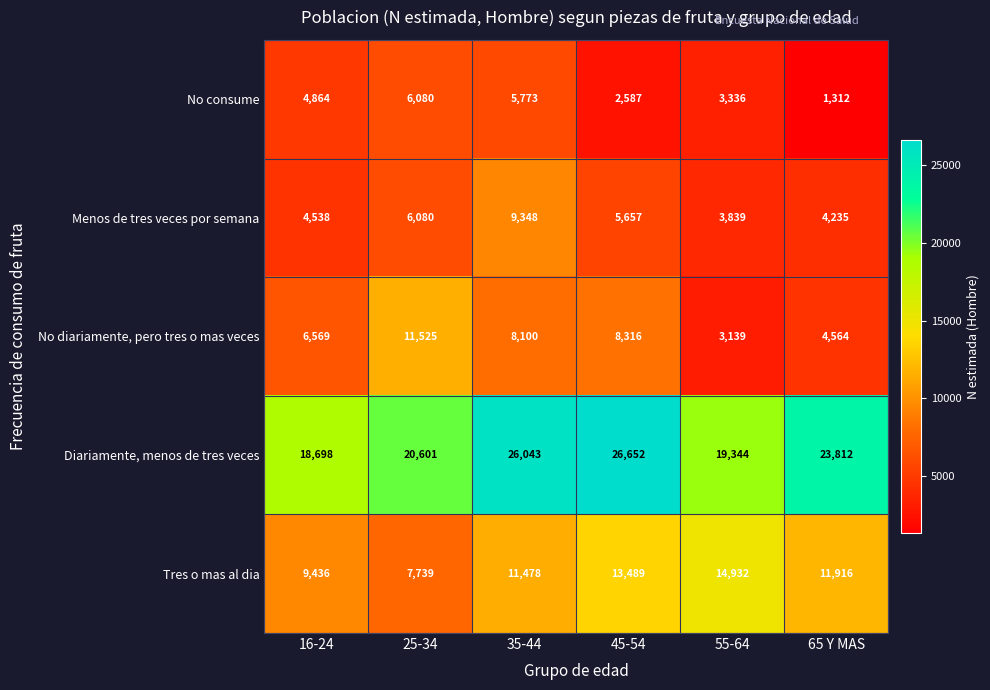

At 16-24, list the series in order from largest to smallest.

Diariamente, menos de tres veces, Tres o mas al dia, No diariamente, pero tres o mas veces, No consume, Menos de tres veces por semana